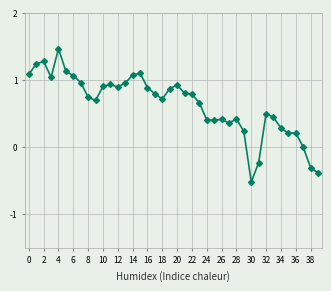

What is the sum of all values?

25.5